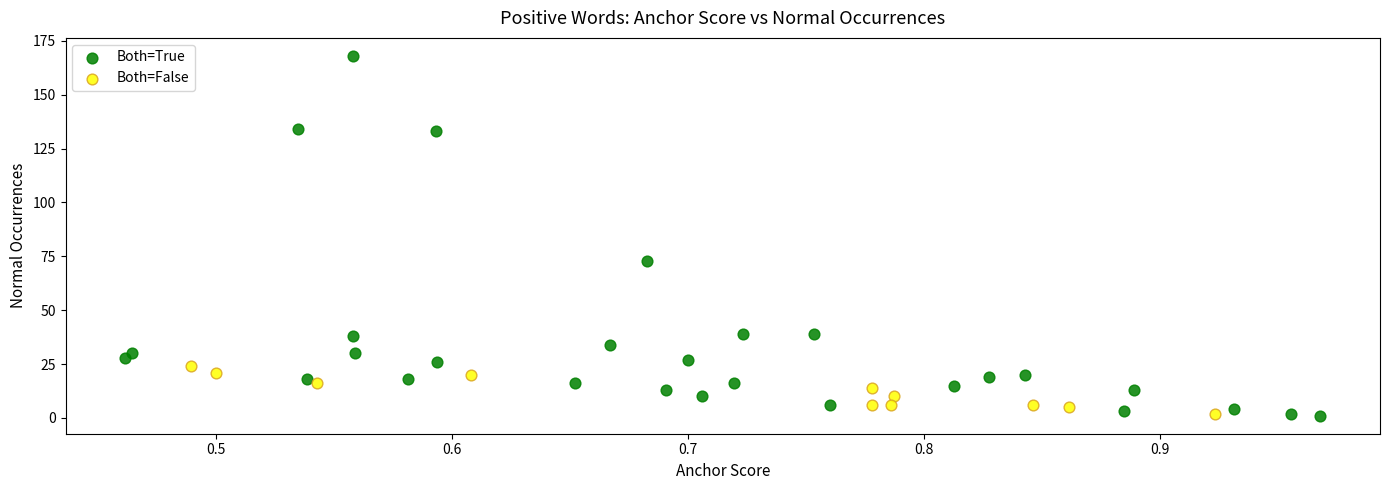

Which series reaches the maximum Y coordinate?

Both=True